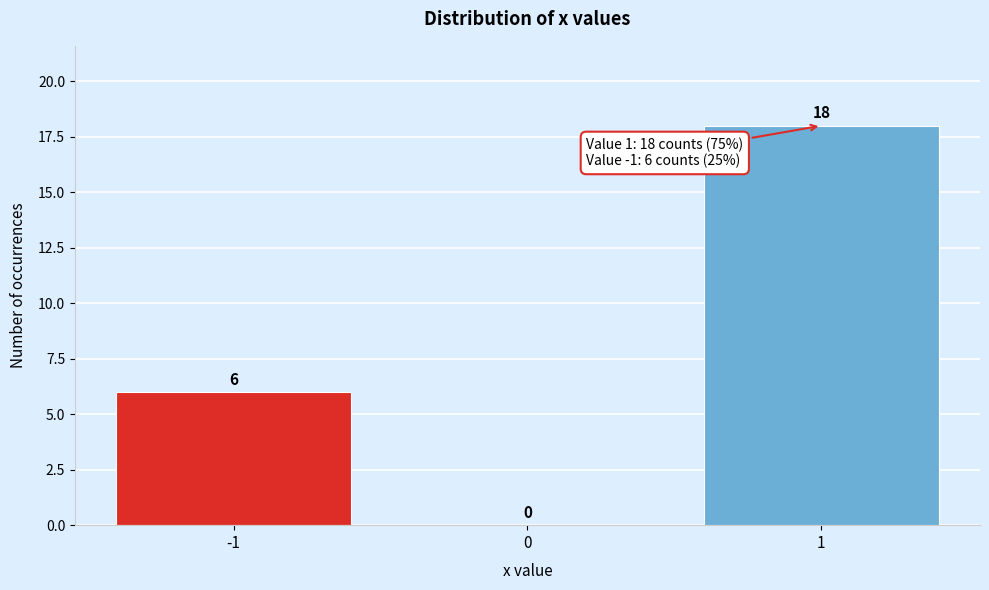

How tall is the bar that spans -1.5 to -0.5 on the x-axis?

6